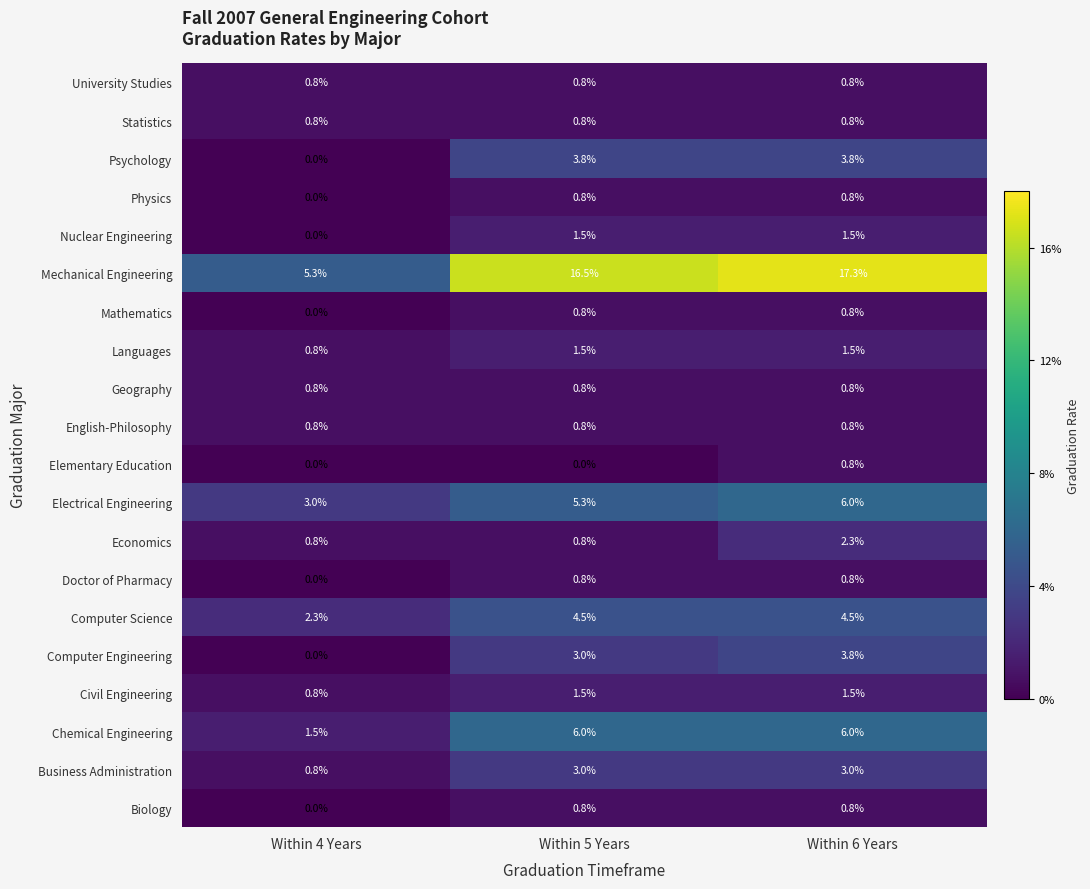

The value of Business Administration at Within 5 Years is 3.0. True or false?

True